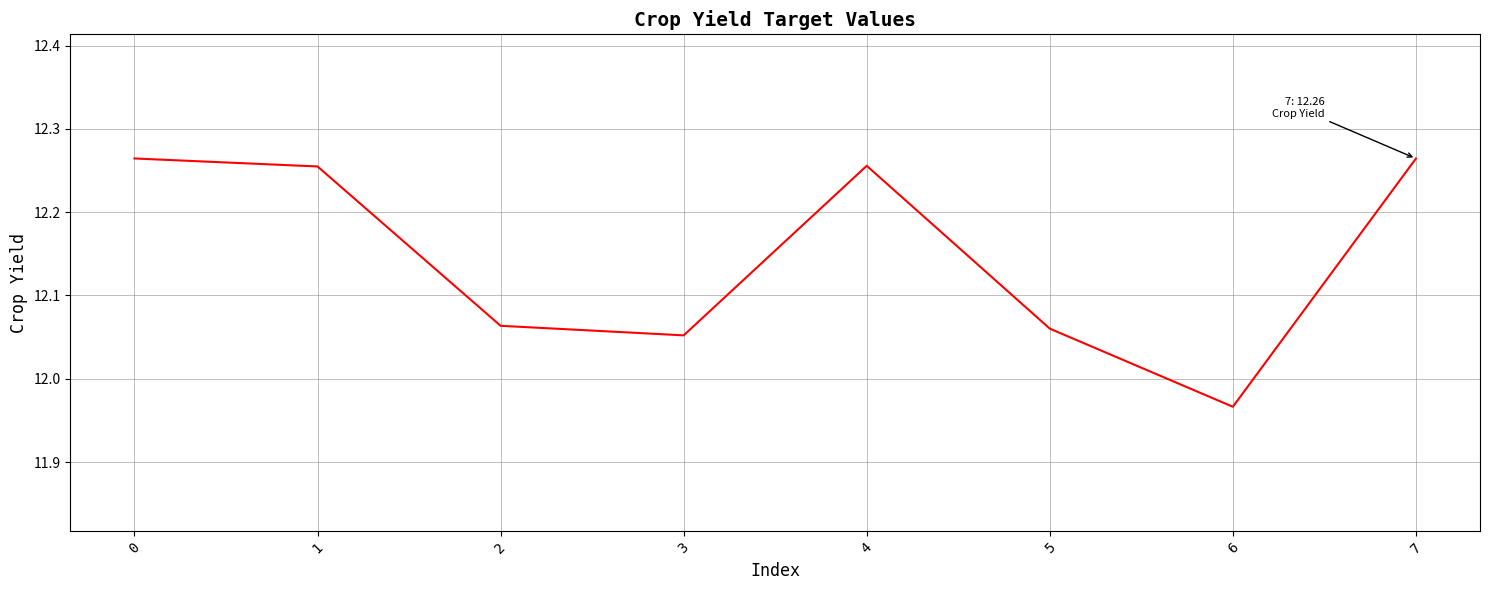

What is the sum of the values at 5 and 2?

24.1